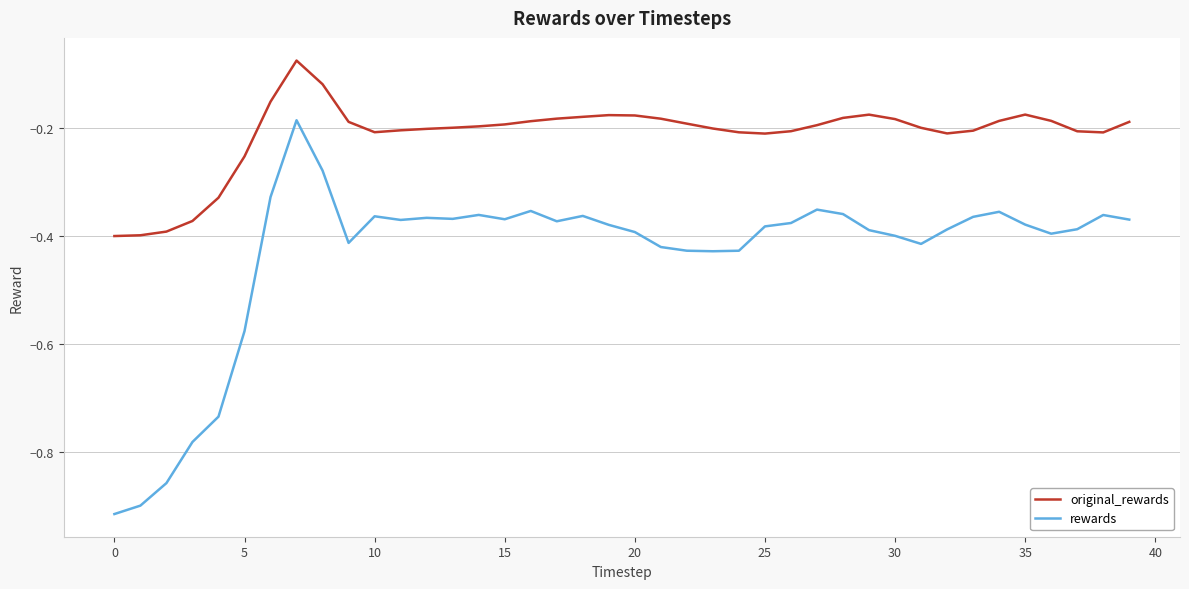

True or false: original_rewards has more than 0 interior local peaks.

True